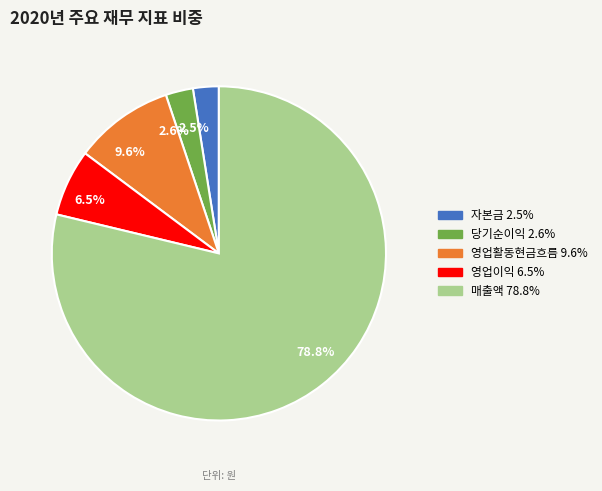

To the nearest percent, what portion does 매출액 represent?

79%